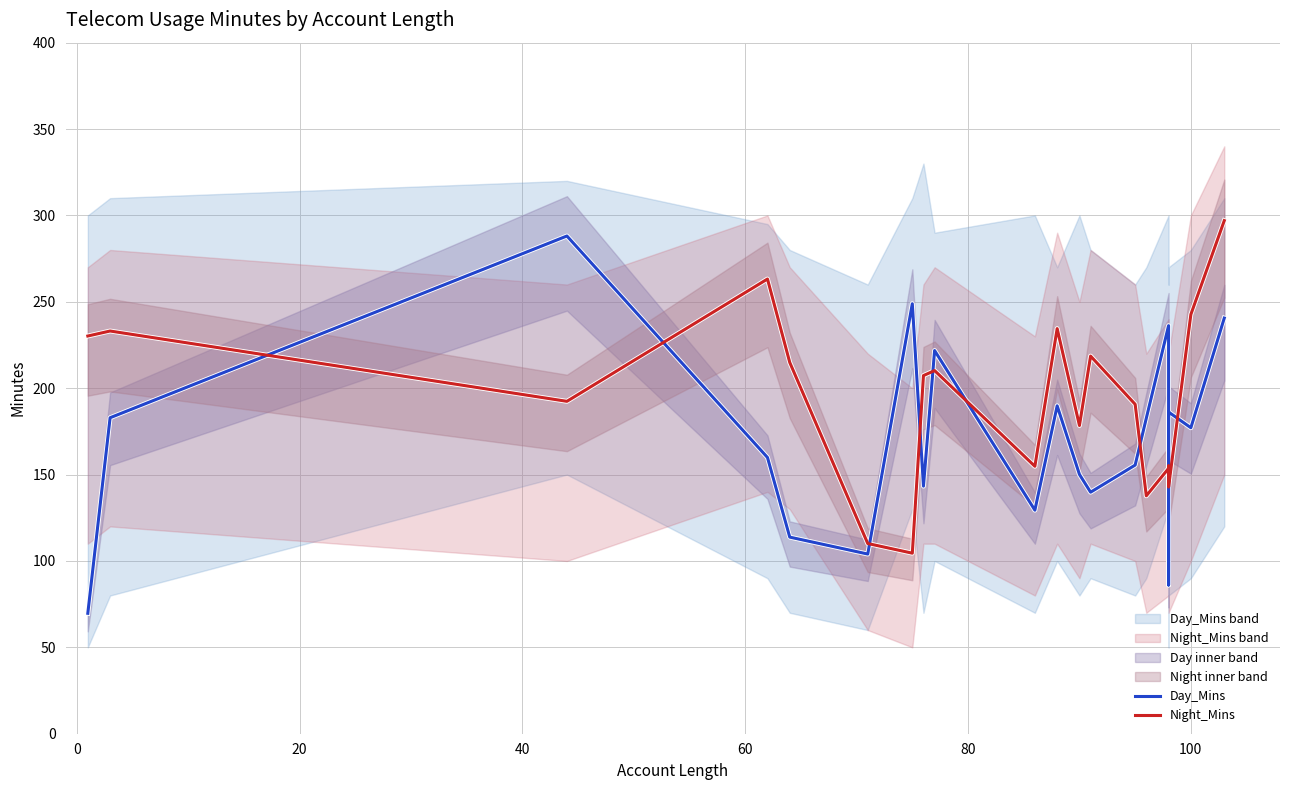

Between 80 and 18, which series saw the biggest shift?

Night_Mins